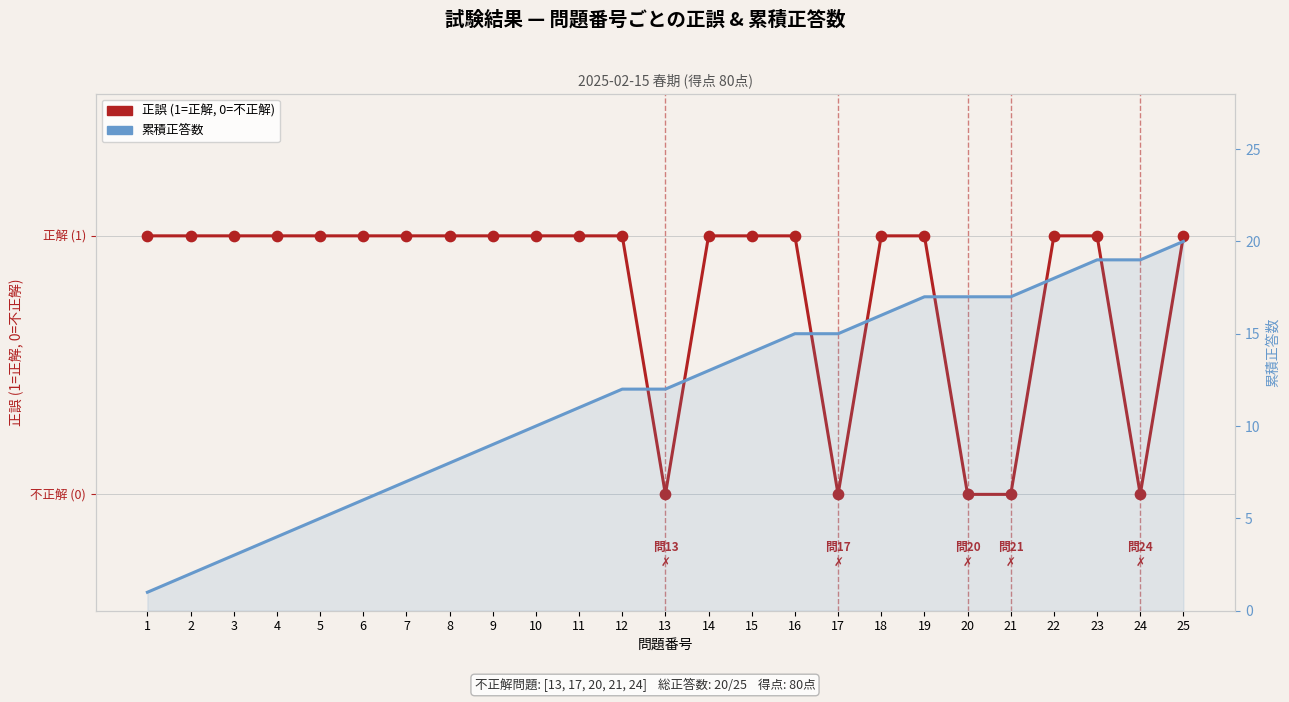

At how many categories does at least one series exceed 14?

10